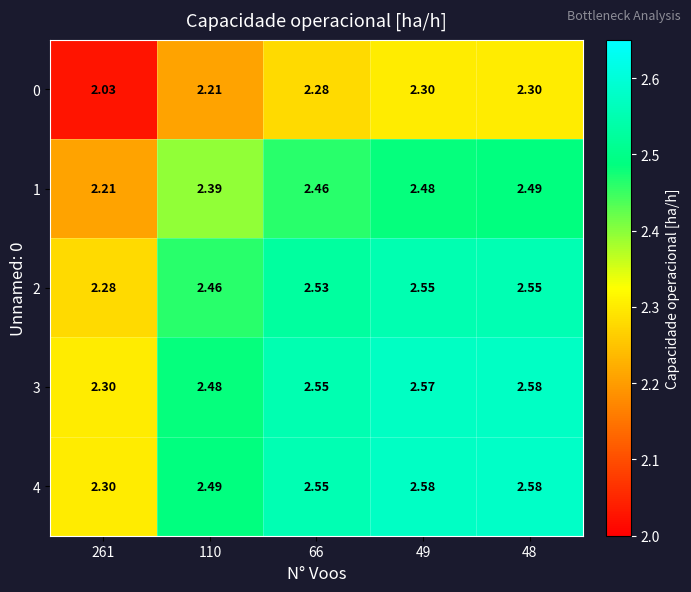

Is the value of 0 at 49 greater than the value of 1 at 261?

Yes